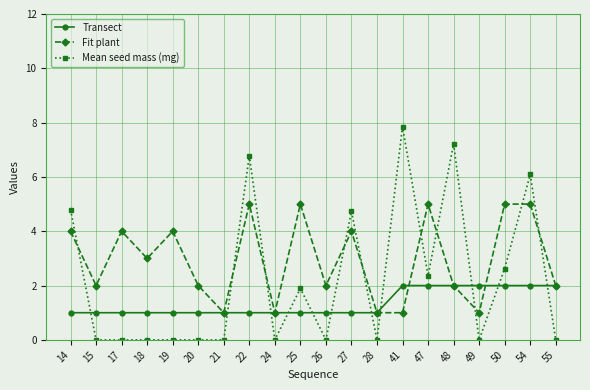

Reading left to right, transcribe all the data shown in this chart.

Transect: 14=1.0	15=1.0	17=1.0	18=1.0	19=1.0	20=1.0	21=1.0	22=1.0	24=1.0	25=1.0	26=1.0	27=1.0	28=1.0	41=2.0	47=2.0	48=2.0	49=2.0	50=2.0	54=2.0	55=2.0
Fit plant: 14=4.0	15=2.0	17=4.0	18=3.0	19=4.0	20=2.0	21=1.0	22=5.0	24=1.0	25=5.0	26=2.0	27=4.0	28=1.0	41=1.0	47=5.0	48=2.0	49=1.0	50=5.0	54=5.0	55=2.0
Mean seed mass (mg): 14=4.8	15=0.0	17=0.0	18=0.0	19=0.0	20=0.0	21=0.0	22=6.8	24=0.0	25=1.9	26=0.0	27=4.7	28=0.0	41=7.9	47=2.4	48=7.2	49=0.0	50=2.6	54=6.1	55=0.0